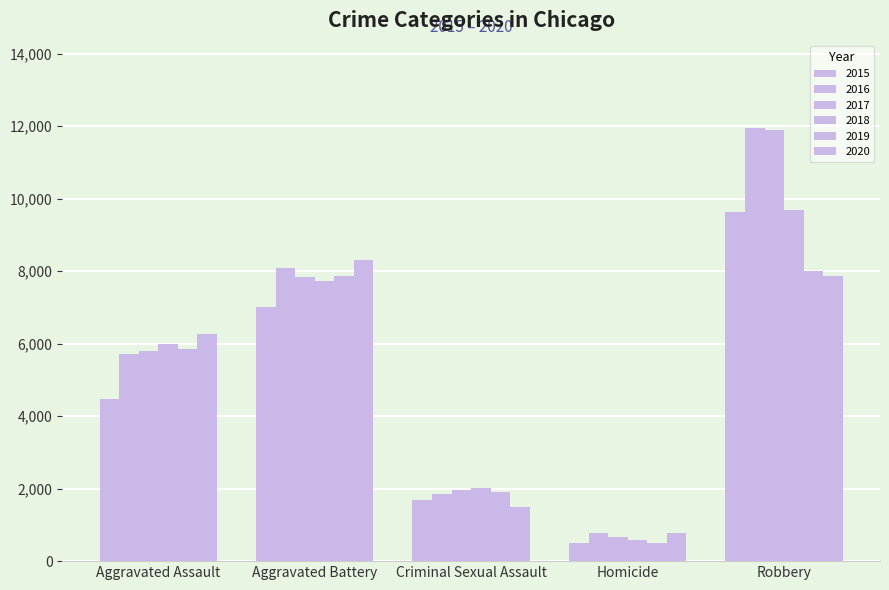

How many data points in 2017 are less than 5793?

2